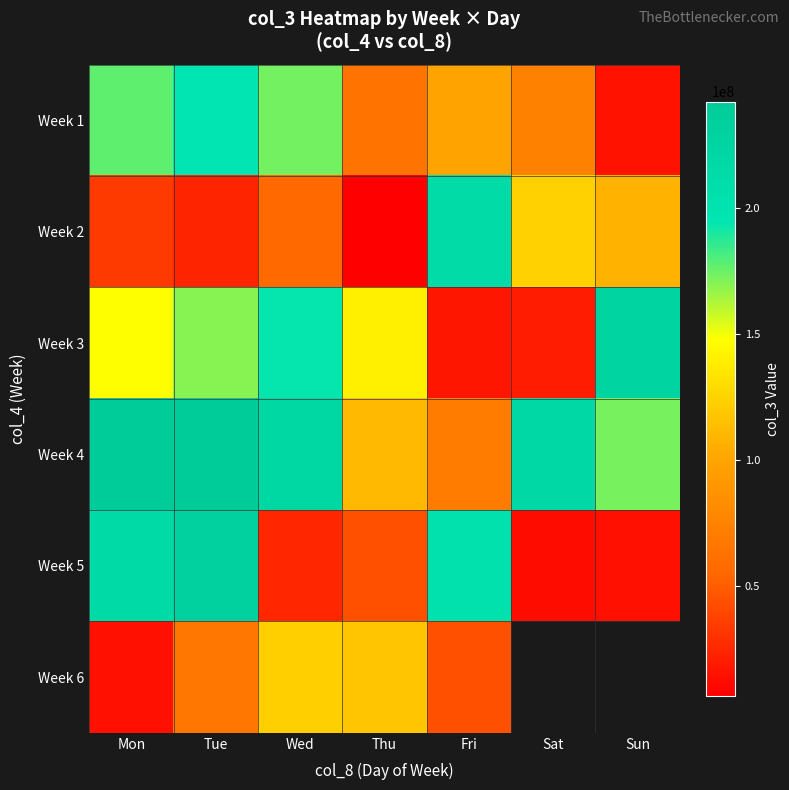

At how many categories does at least one series exceed 31121032?

7